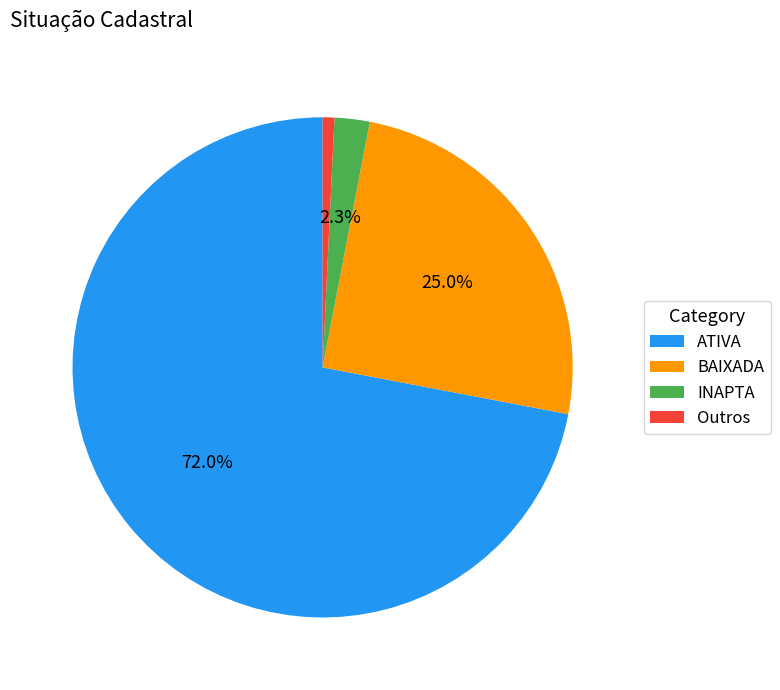

Between INAPTA and Outros, which is larger?

INAPTA